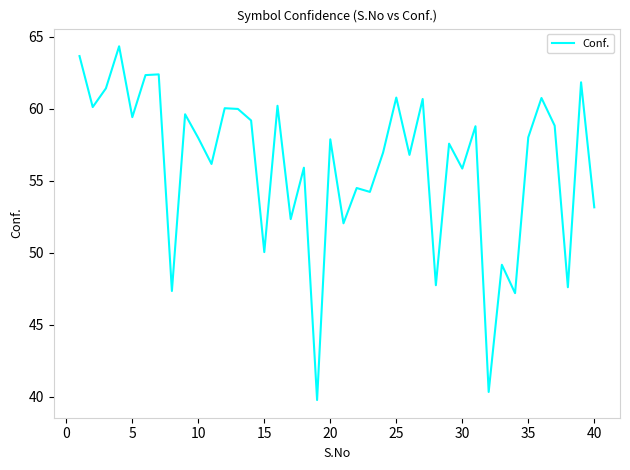

What is the maximum value shown in the chart?

64.3